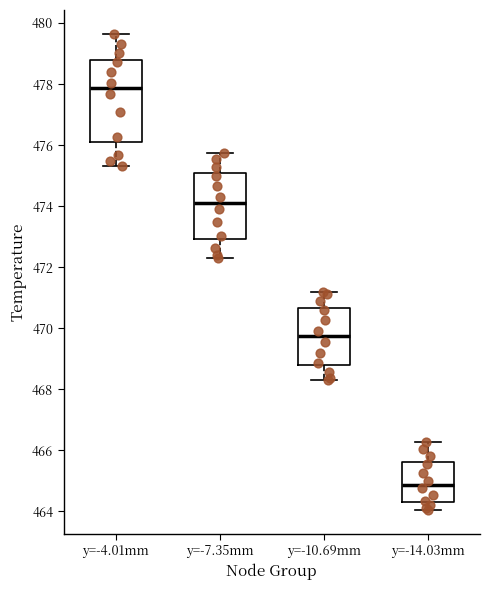

Which box's median line is the highest?

y=-4.01mm